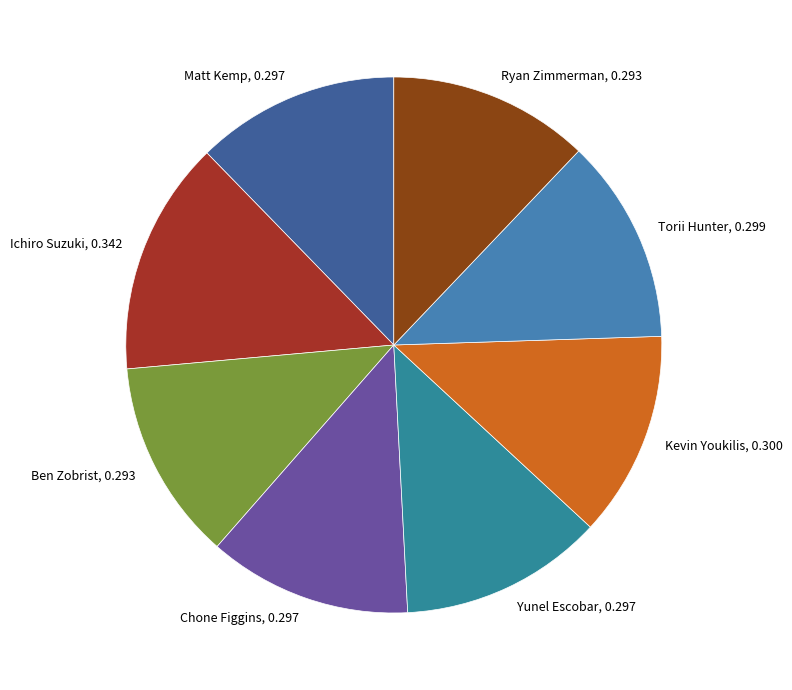

Count the number of slices in the pie.

8